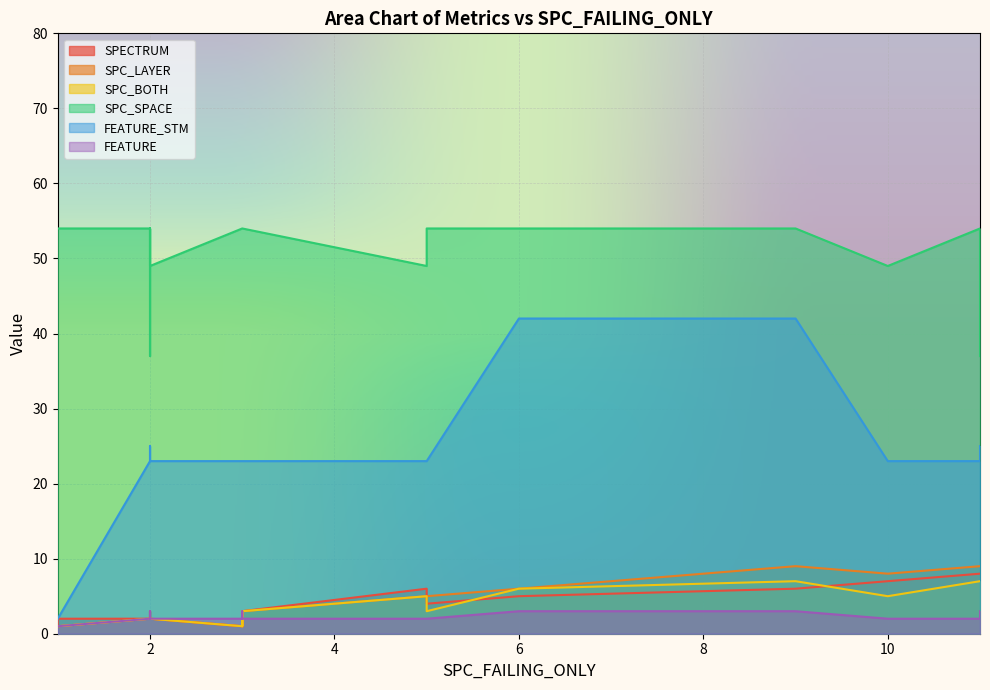

What is the value of the FEATURE point at the 7th from the left?

3